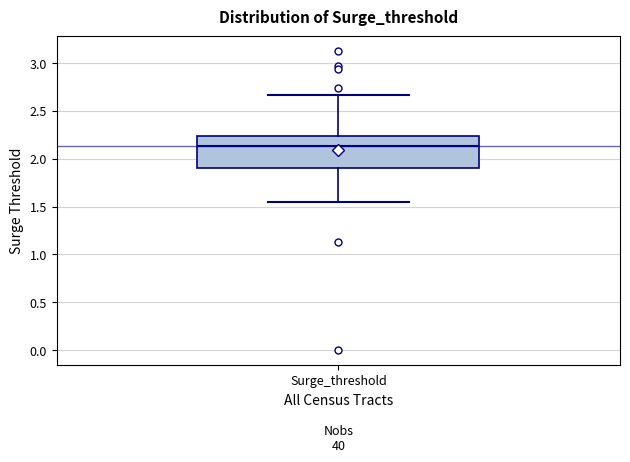

Where is the upper edge of the box for Surge_threshold on the y-axis? The values are not printed on the chart, so give them approximately, as read against the axis.

2.25